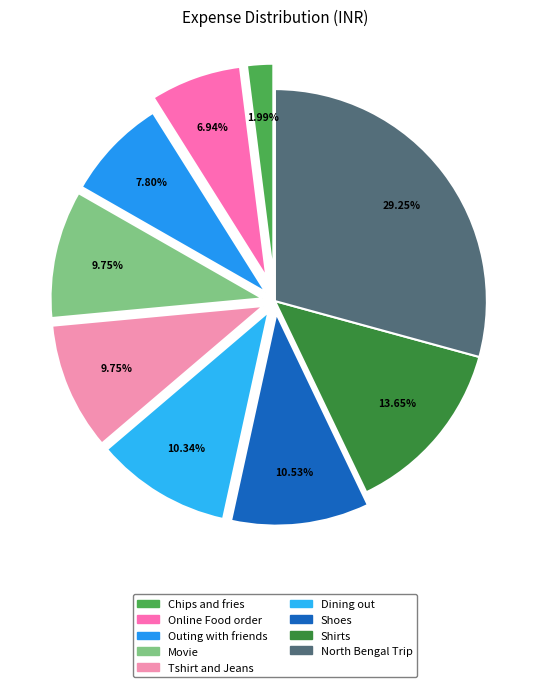

Count the number of slices in the pie.

9